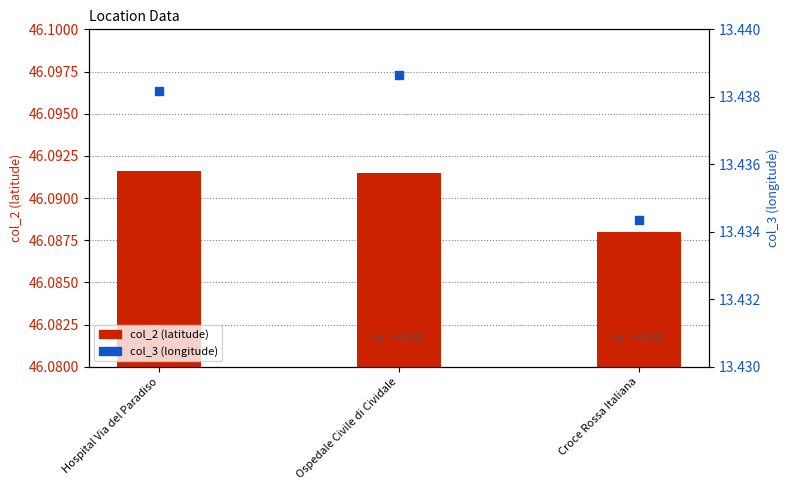

Which series has the largest total across all categories?

col_2 (latitude)